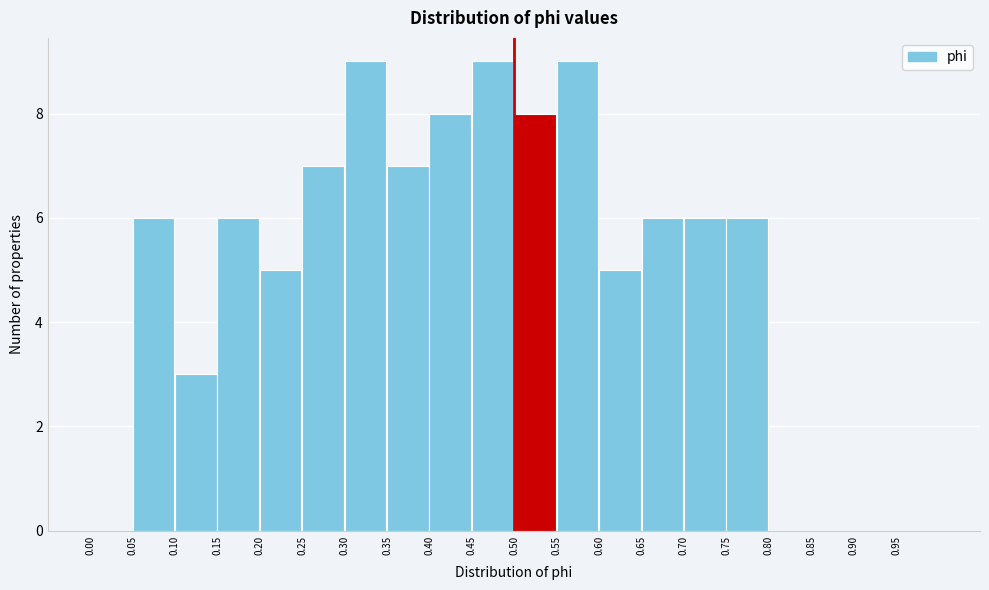

Reading left to right, list every bar in this chart as the range it spans on the x-axis followed by its height. The values are not printed on the chart, so give them approximately, as read against the axis.

0.00 to 0.05: 0
0.05 to 0.10: 6
0.10 to 0.15: 3
0.15 to 0.20: 6
0.20 to 0.25: 5
0.25 to 0.30: 7
0.30 to 0.35: 9
0.35 to 0.40: 7
0.40 to 0.45: 8
0.45 to 0.50: 9
0.50 to 0.55: 8
0.55 to 0.60: 9
0.60 to 0.65: 5
0.65 to 0.70: 6
0.70 to 0.75: 6
0.75 to 0.80: 6
0.80 to 0.85: 0
0.85 to 0.90: 0
0.90 to 0.95: 0
0.95 to 1.00: 0